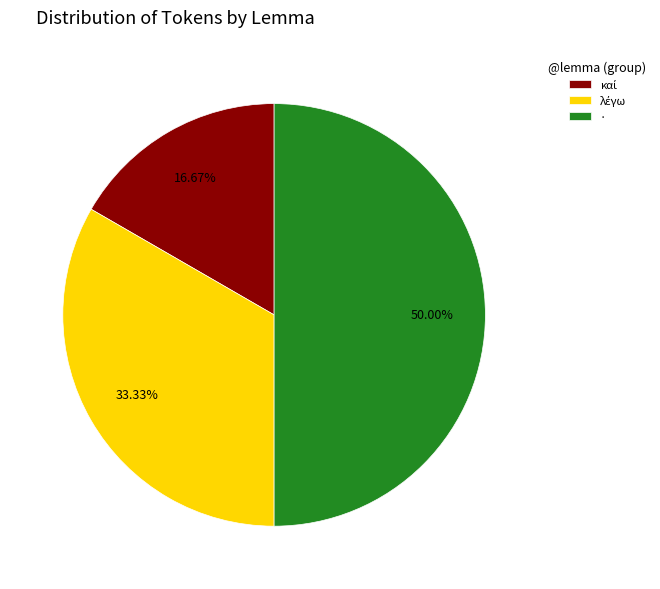

Which slice is the largest?

·